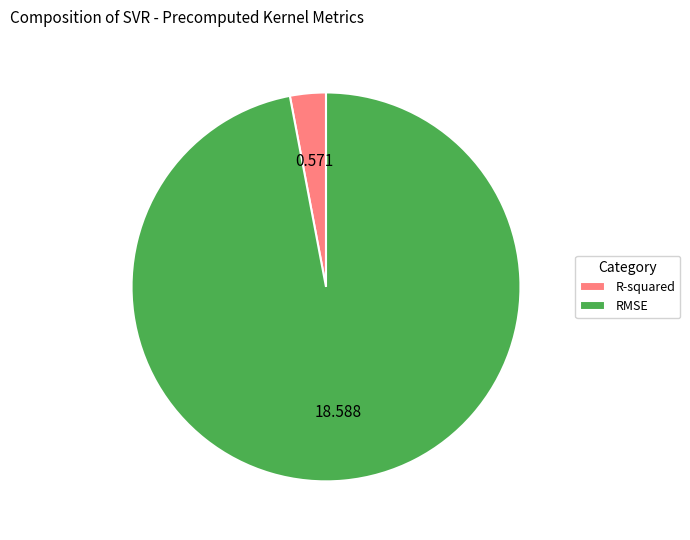

Which has a higher value, RMSE or R-squared?

RMSE